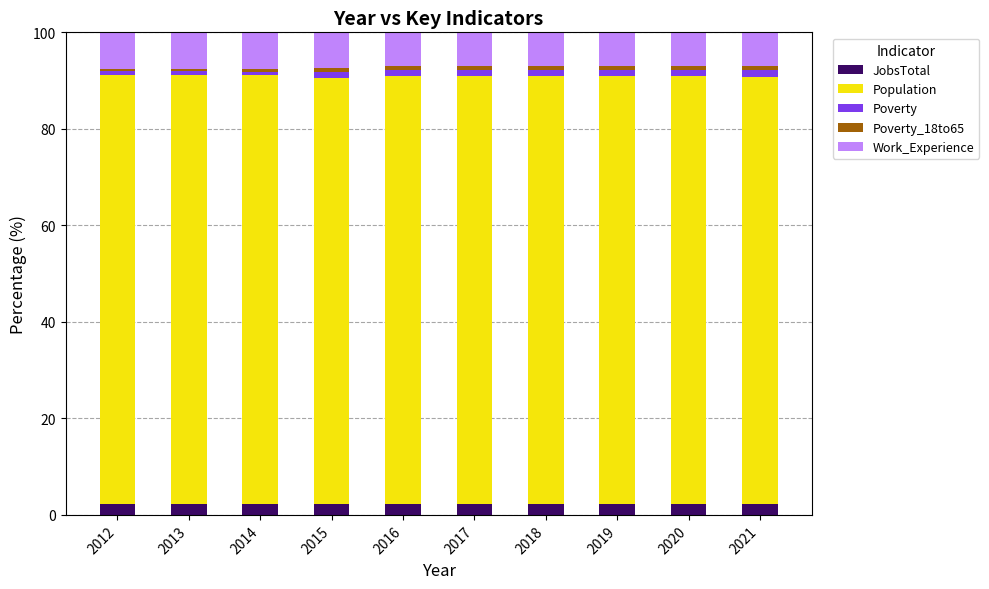

The JobsTotal series shows 2.2 at 2020. True or false?

True